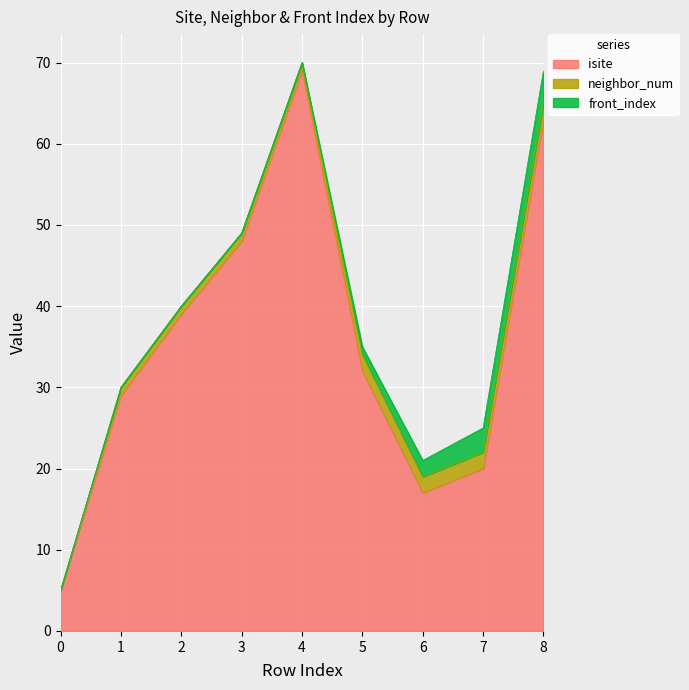

Which series has the widest spread of values?

isite